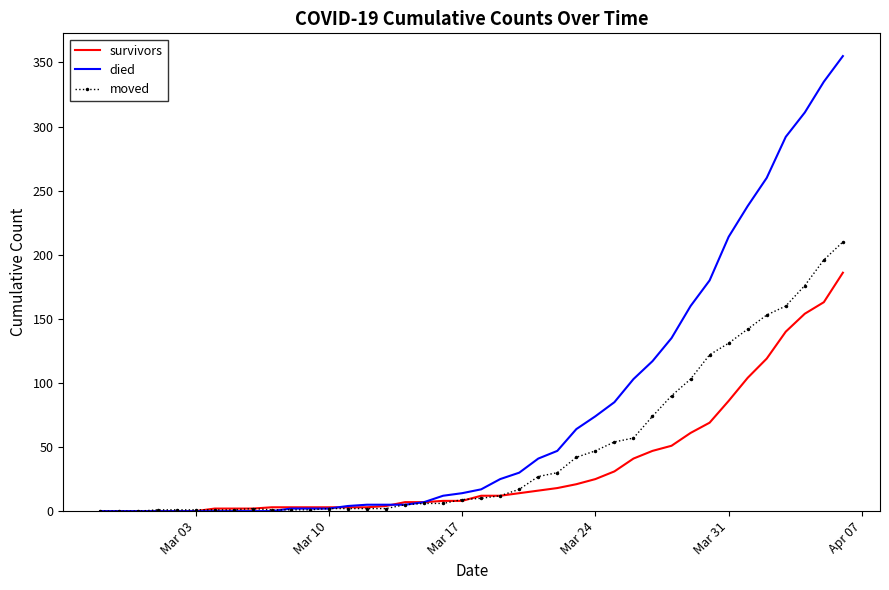

Rank the series by their maximum value, from lowest to highest.

survivors, moved, died